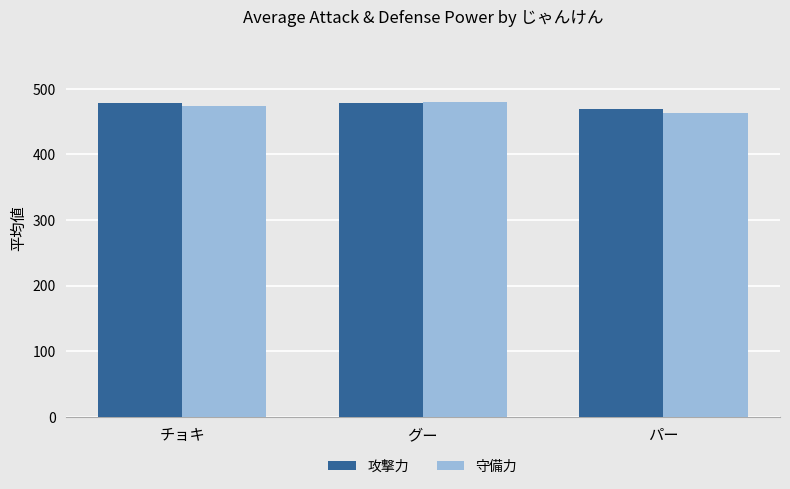

What is the sum of the 攻撃力 values at パー and グー?

947.0